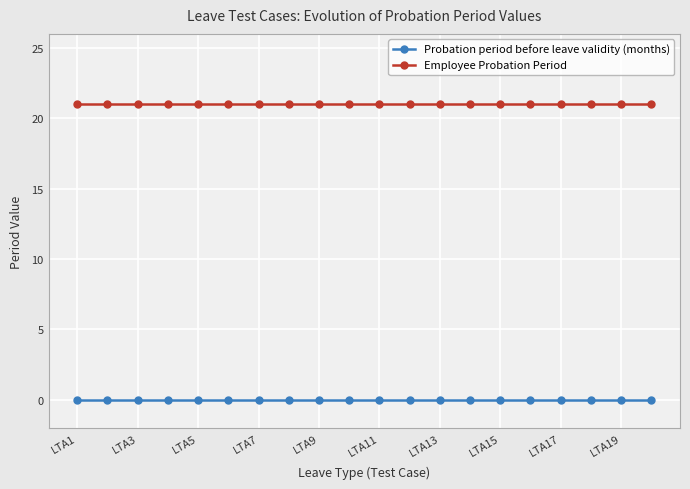

List the series in order of their overall mean, lowest first.

Probation period before leave validity (months), Employee Probation Period